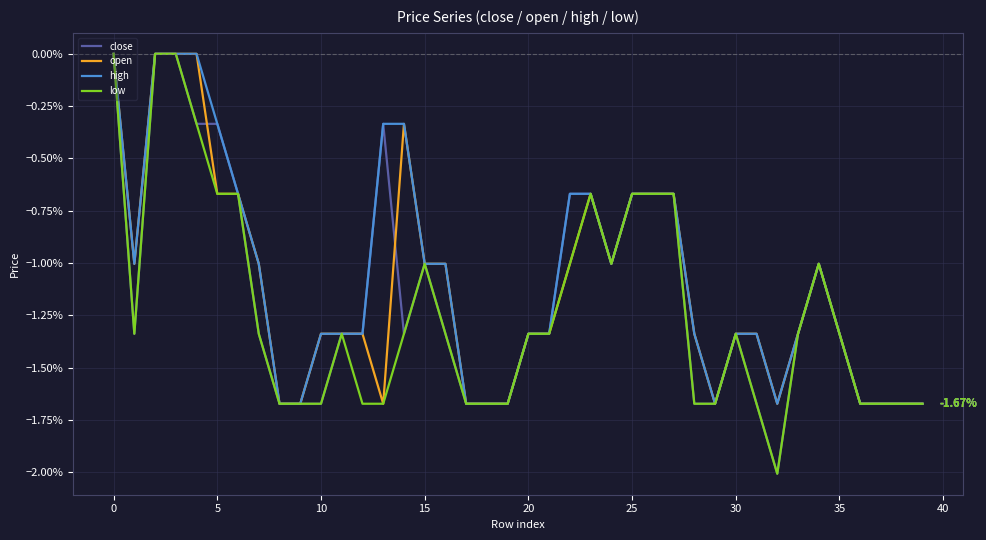

What are all the series names shown in the legend?

close, open, high, low